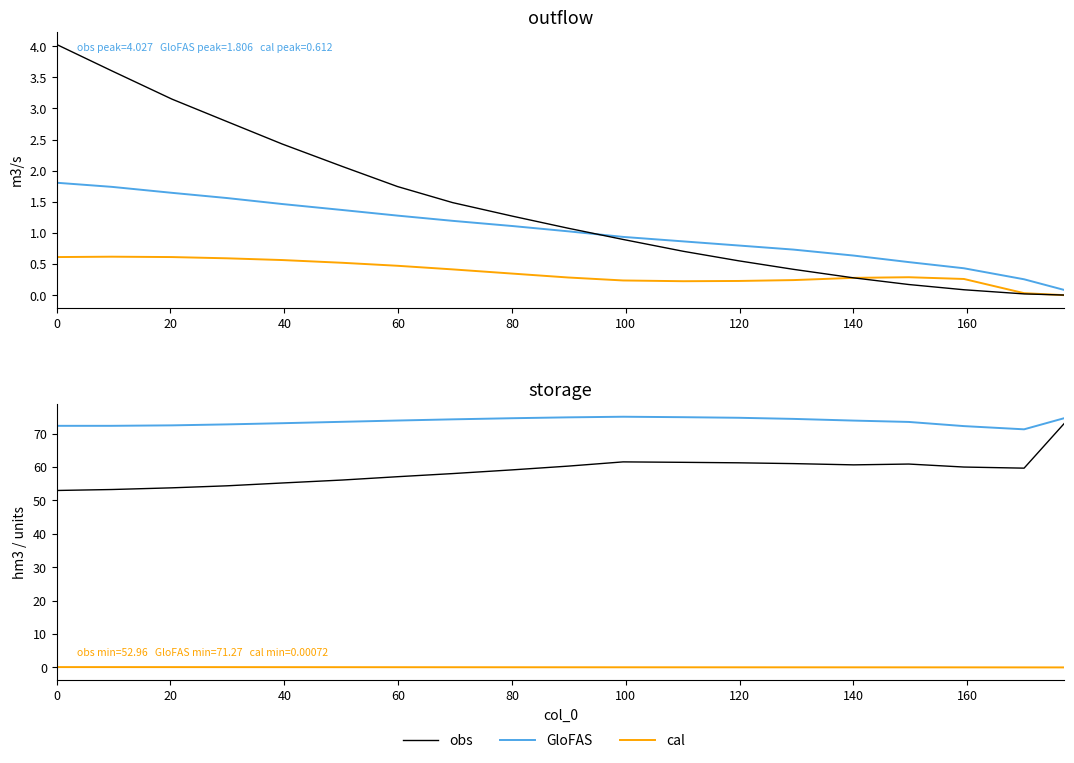

What value does the GloFAS series have at 40?

72.5